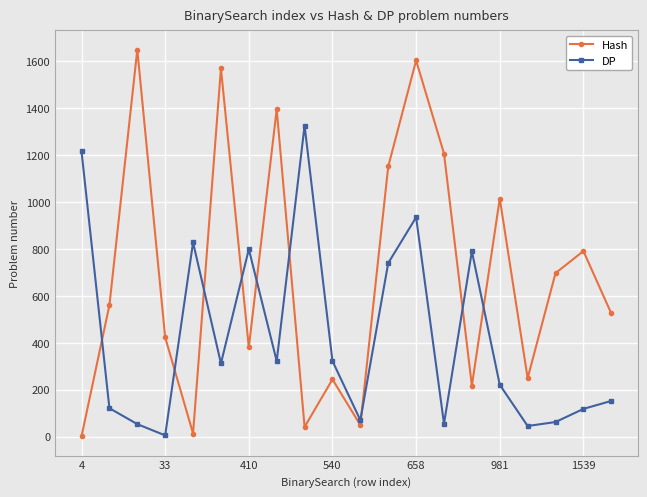

What is the difference between the maximum and minimum values in the Hash series?

1649